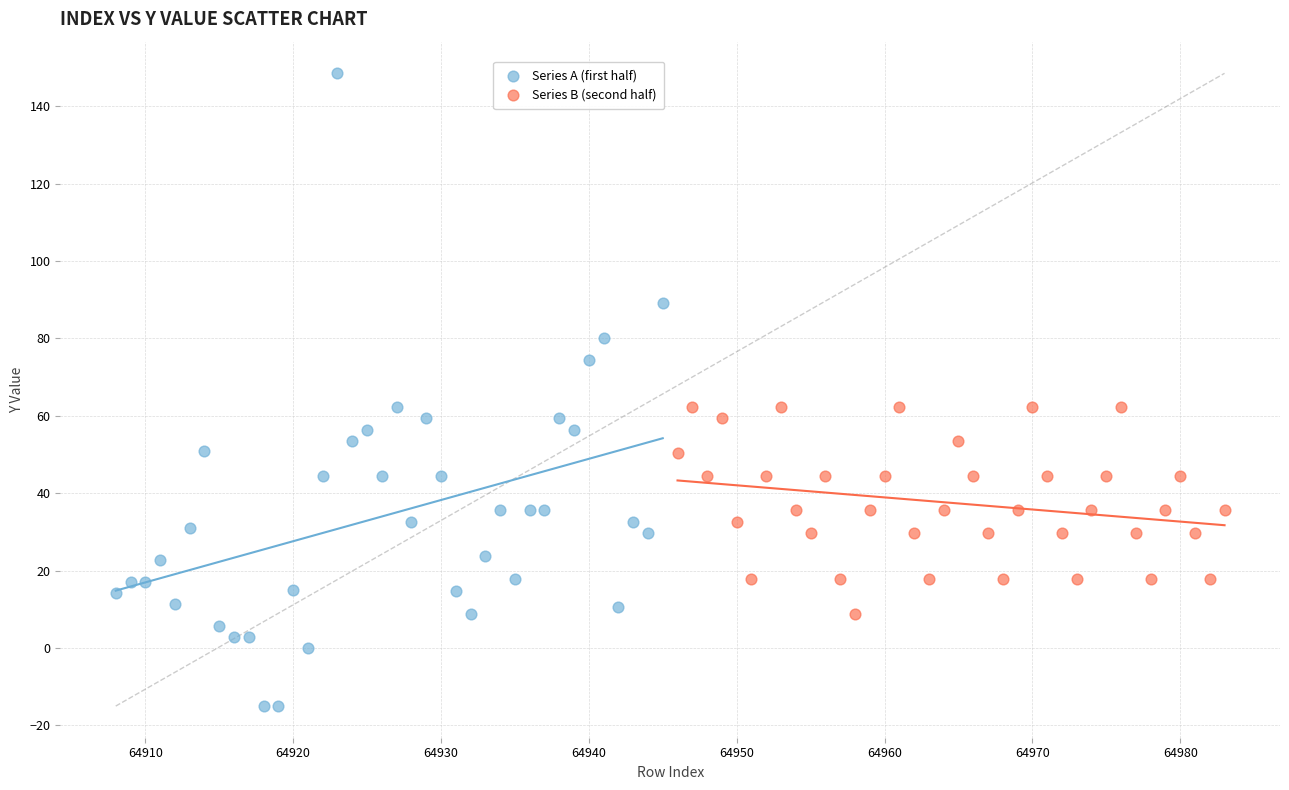

Which series has the largest Y range (max minus min)?

Series A (first half)